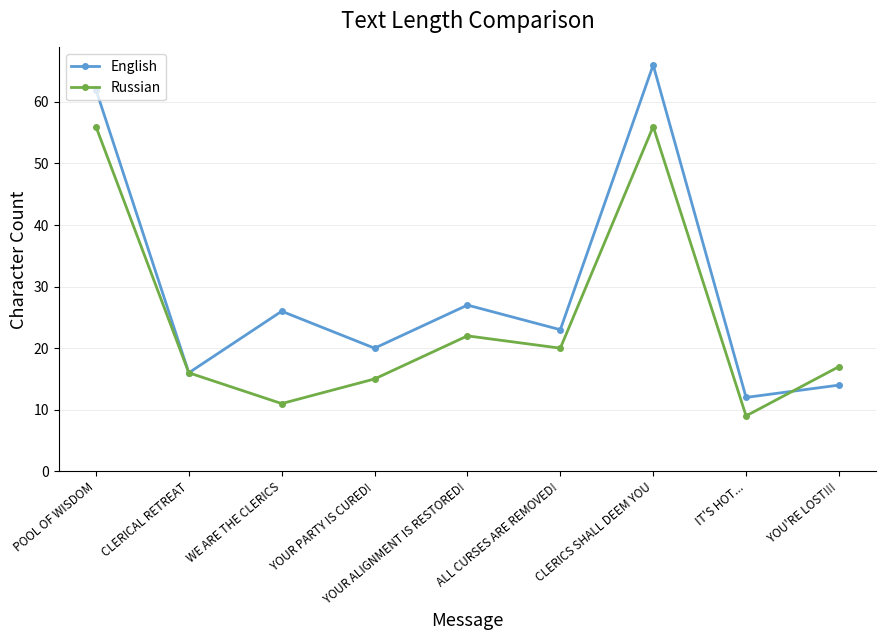

Reading left to right, transcribe all the data shown in this chart.

English: 62	16	26	20	27	23	66	12	14
Russian: 56	16	11	15	22	20	56	9	17